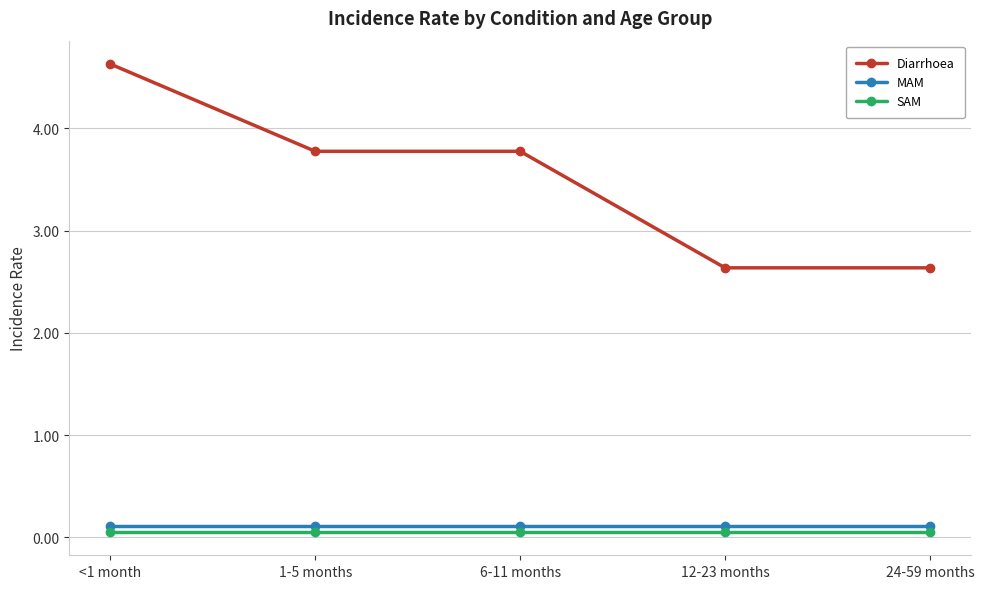

Read the SAM value at <1 month.

0.1